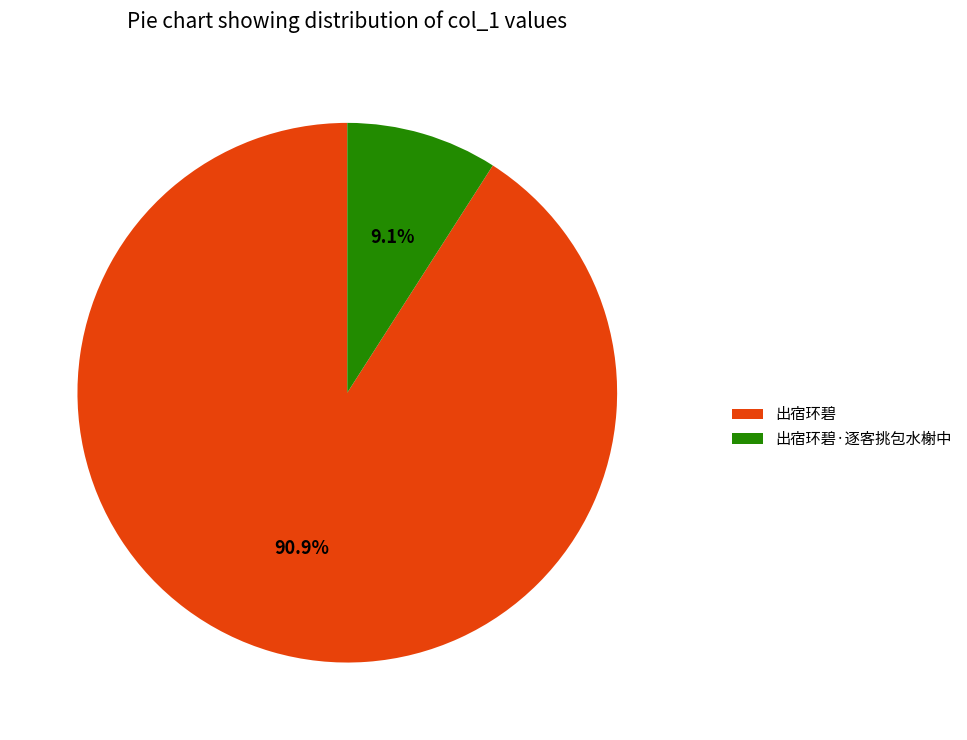

To the nearest percent, what is the average slice percentage?

50%